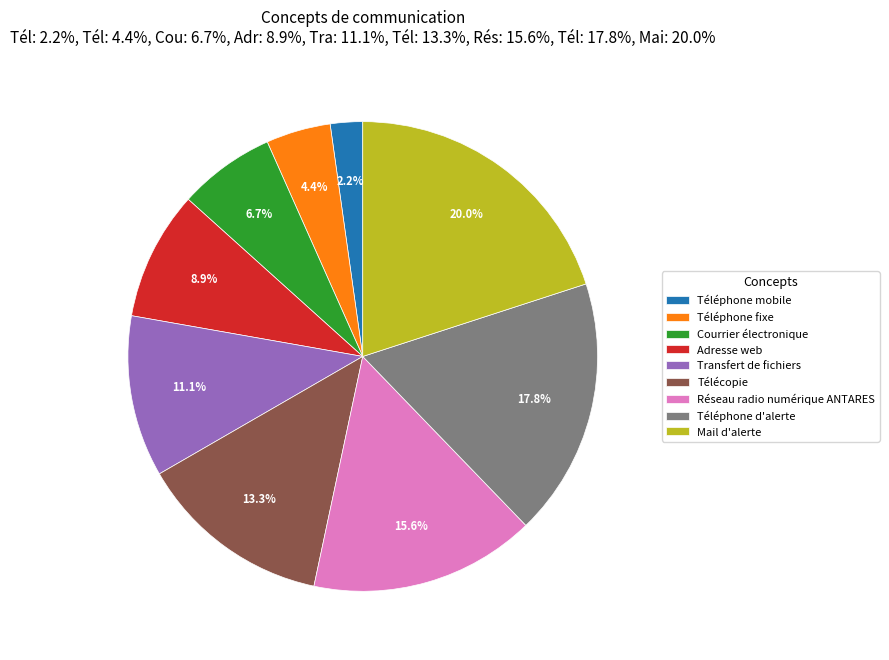

Count the number of slices in the pie.

9